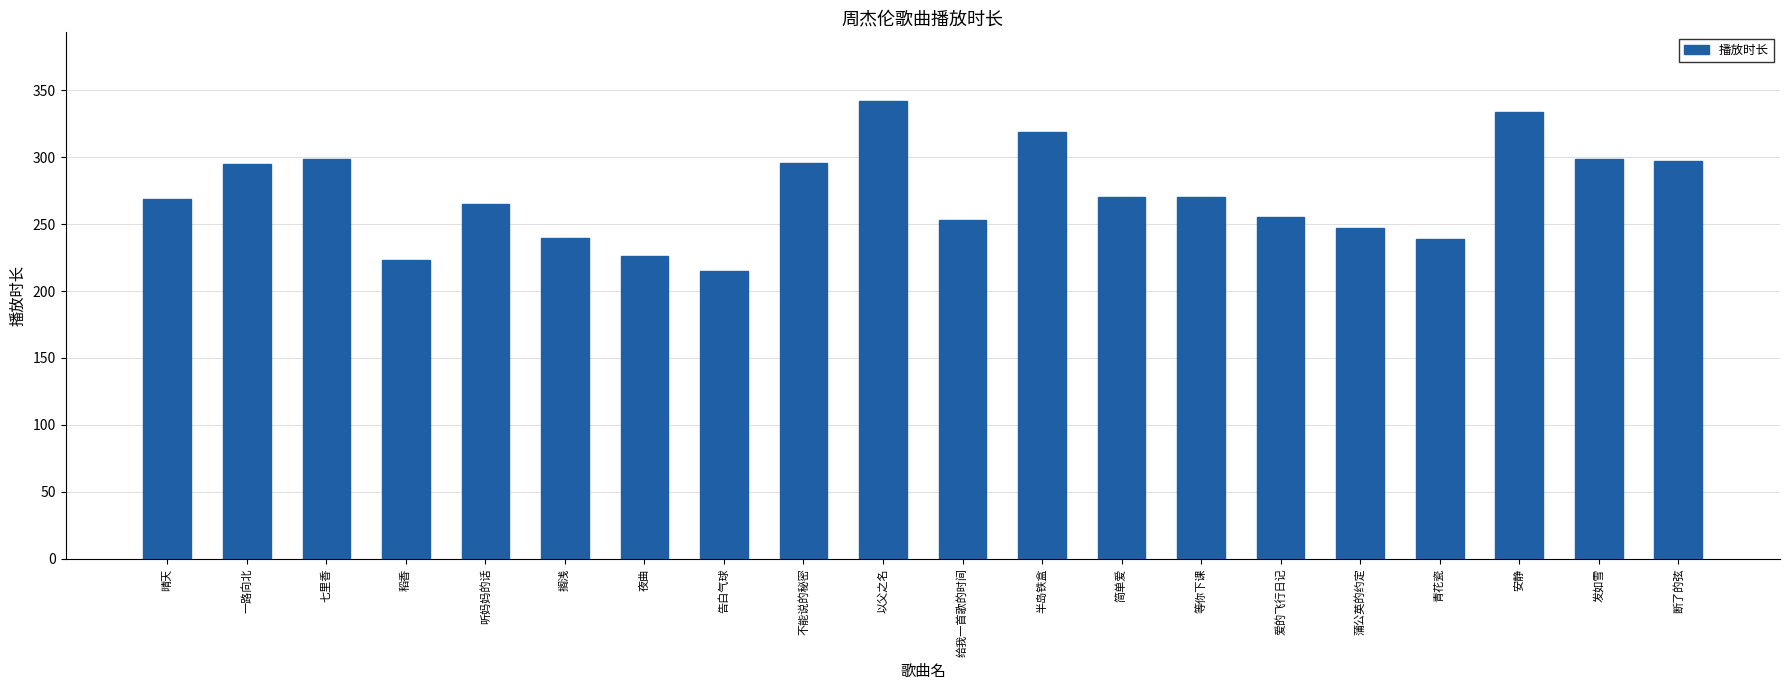

Which has a higher value, 青花瓷 or 七里香?

七里香